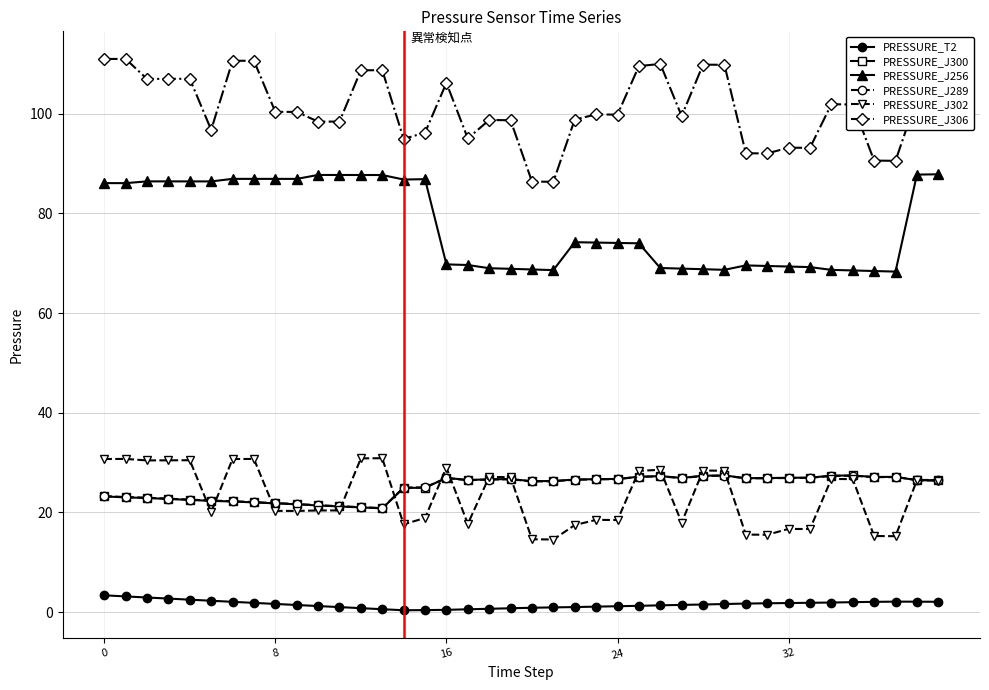

True or false: PRESSURE_J300 and PRESSURE_J306 intersect in this chart.

False